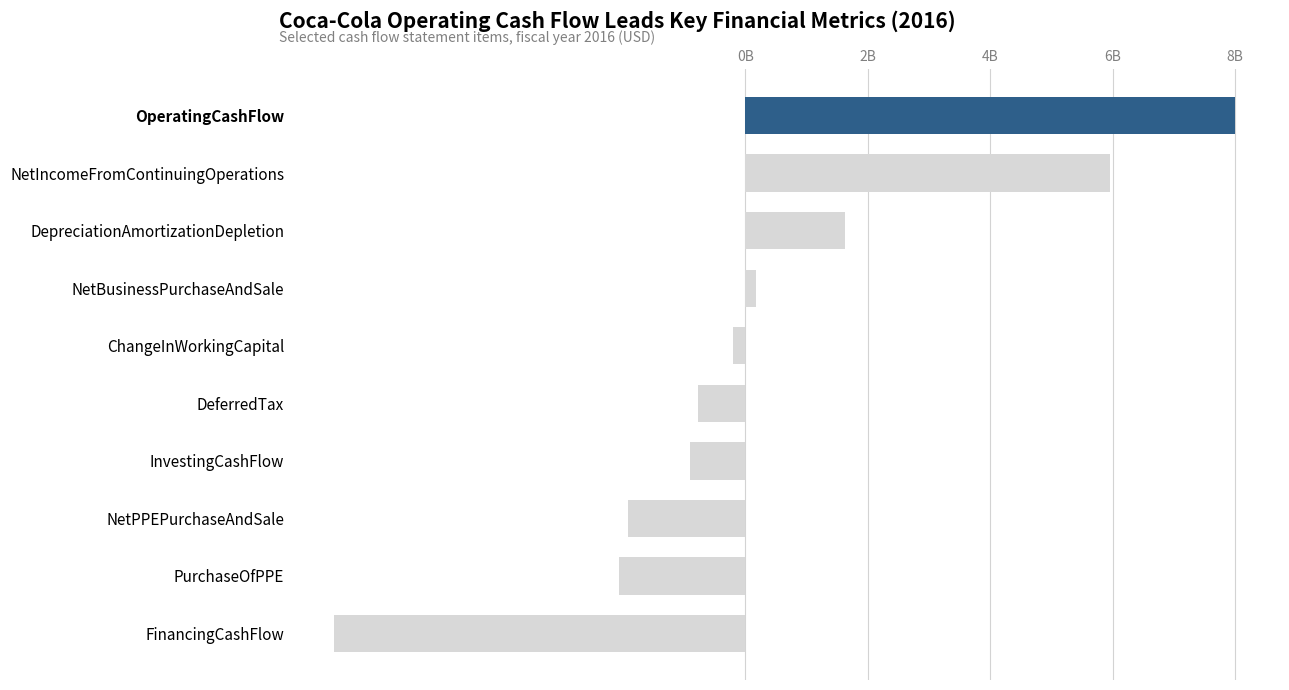

Where is the data nearest to the value 705000000?

NetBusinessPurchaseAndSale